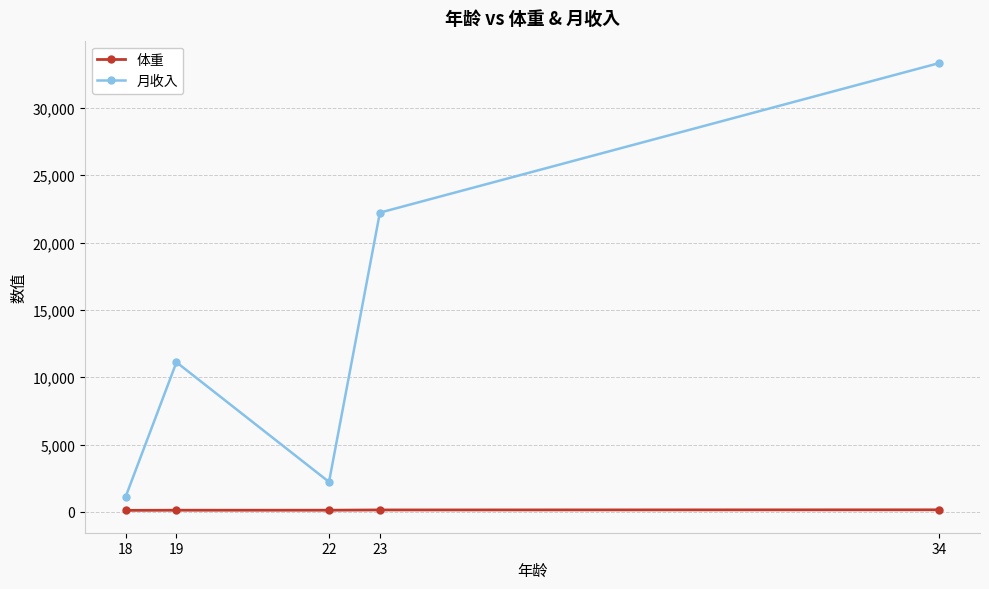

True or false: 月收入 and 体重 cross at least once.

False